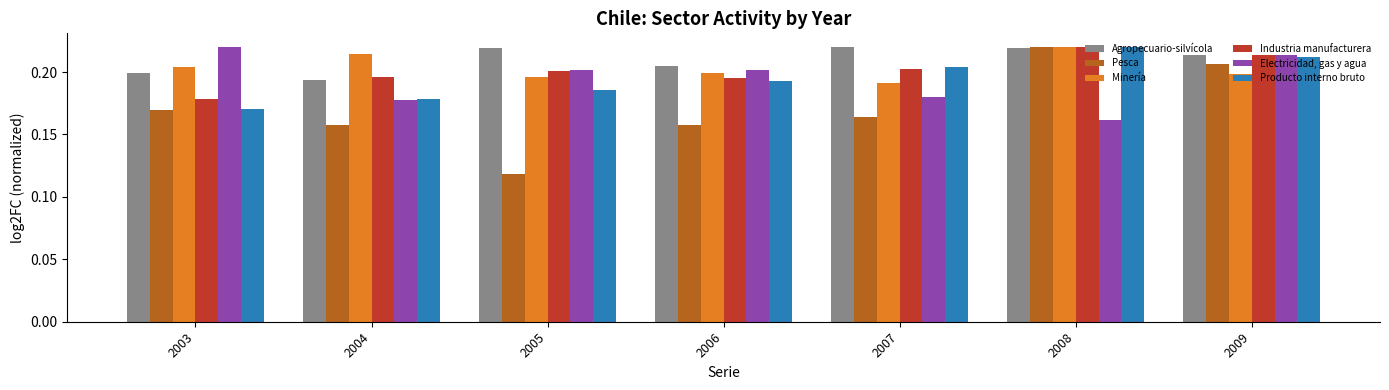

How many Industria manufacturera values are between 0 and 1?

7